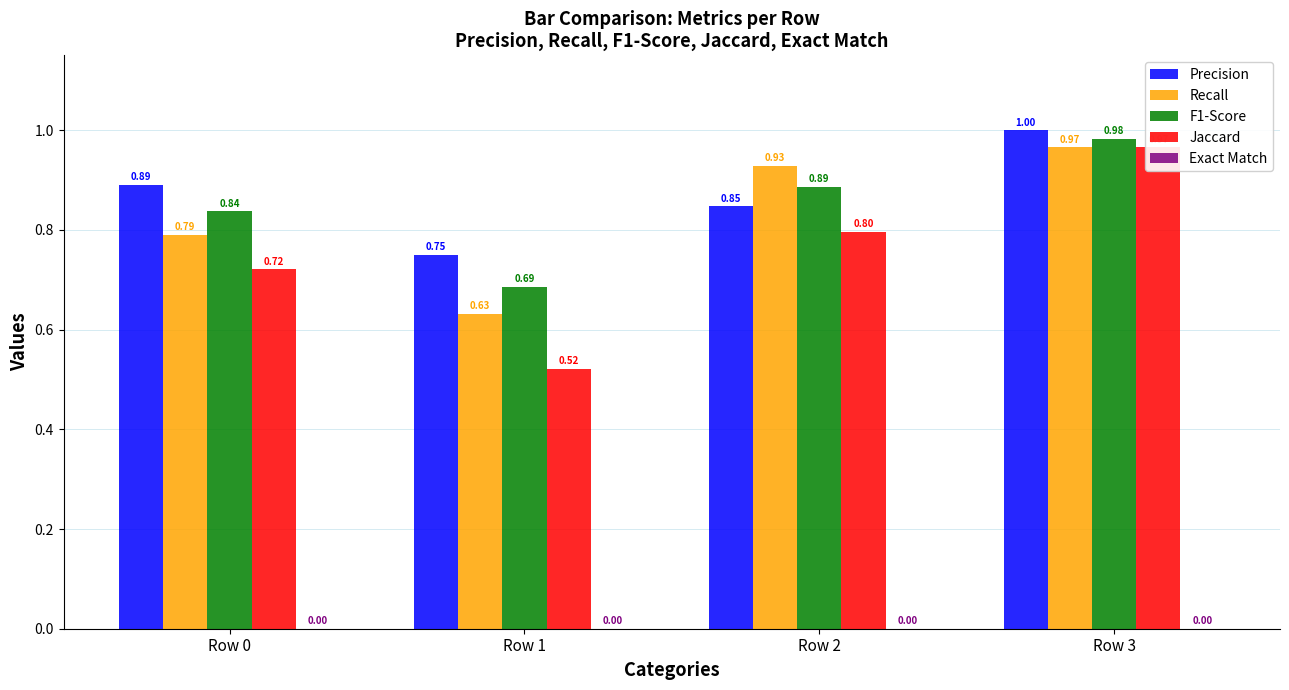

Is the value of Precision at Row 1 greater than the value of Exact Match at Row 1?

Yes